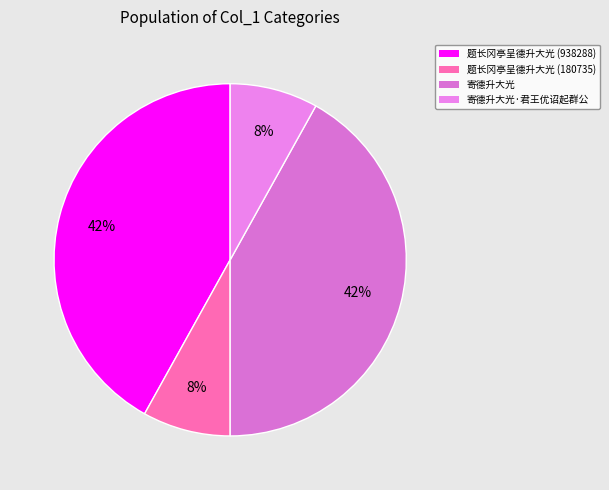

Rank the categories by value from highest to lowest.

题长冈亭呈德升大光 (938288), 寄德升大光, 寄德升大光·君王优诏起群公, 题长冈亭呈德升大光 (180735)